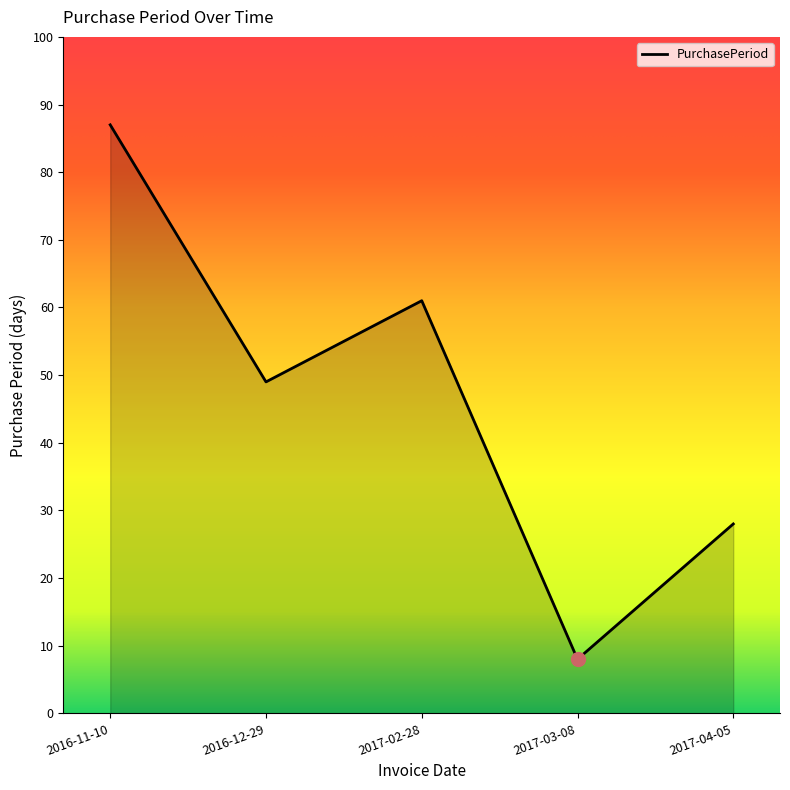

What is the maximum value shown in the chart?

87